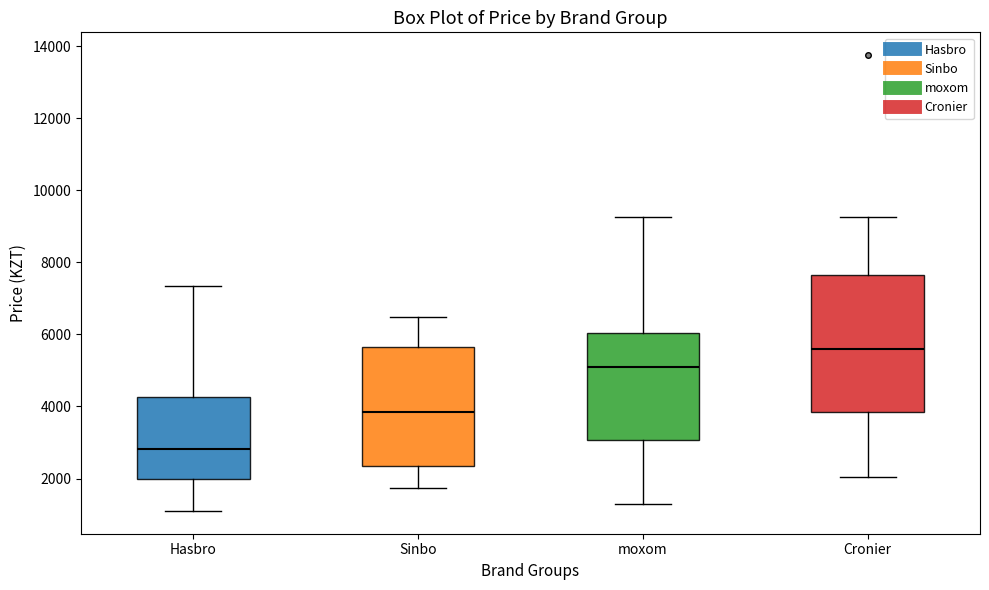

Where does the median line of the box for moxom sit on the y-axis? The values are not printed on the chart, so give them approximately, as read against the axis.

5200